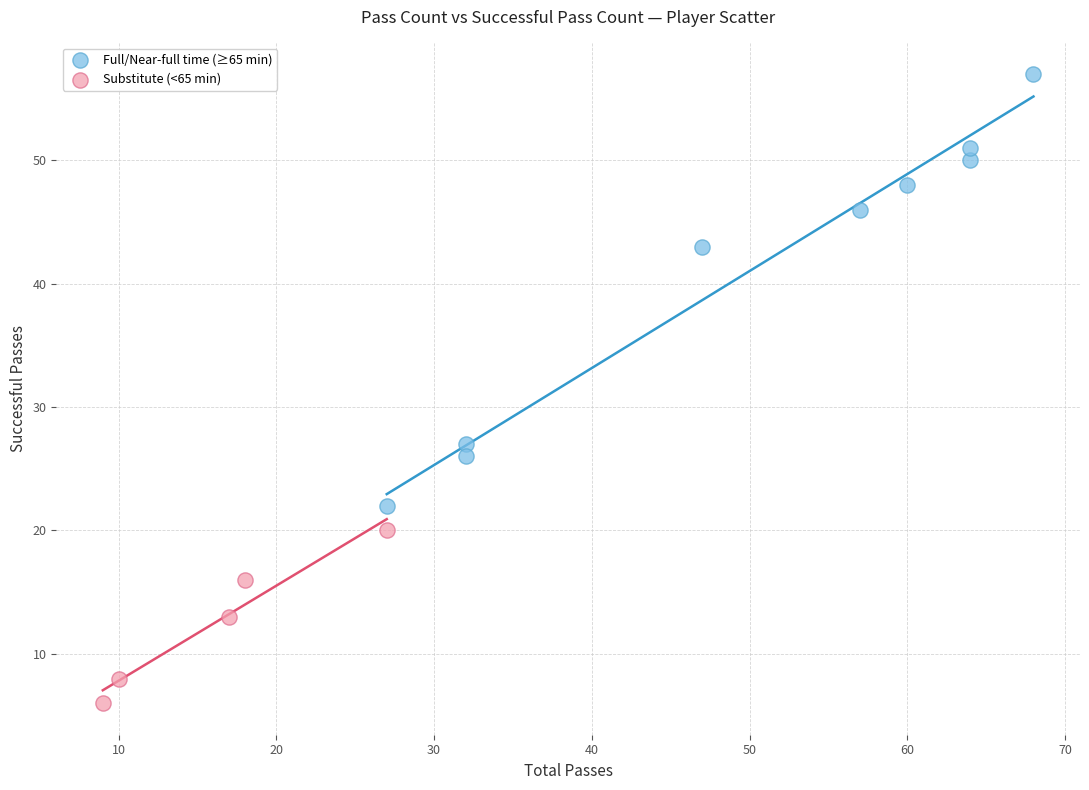

Which series contains the highest Y value?

Full/Near-full time (≥65 min)